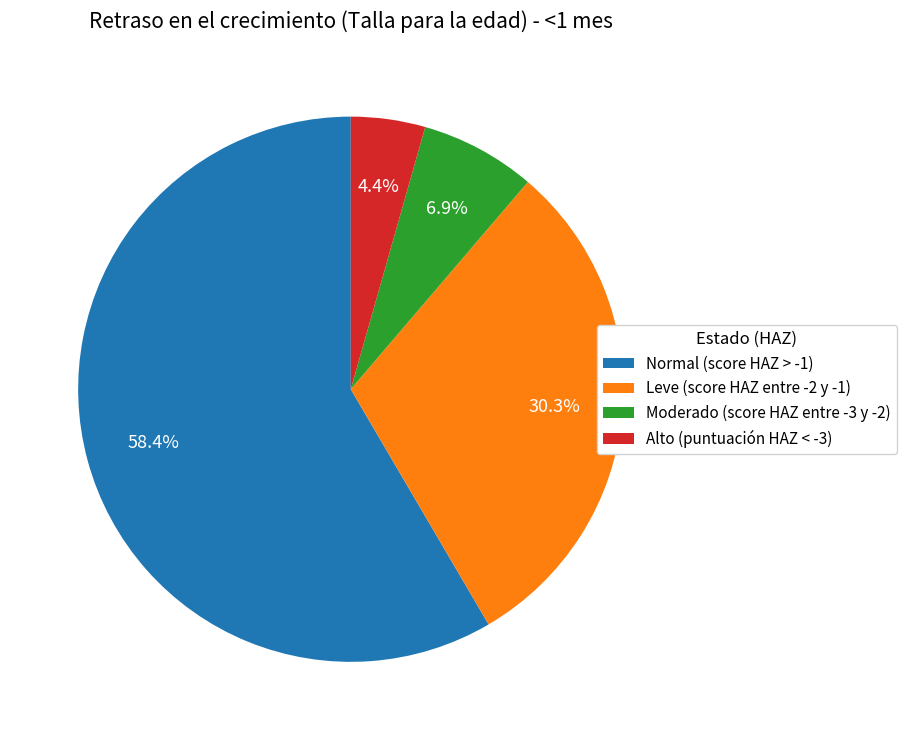

Do Normal (score HAZ > -1) and Alto (puntuación HAZ < -3) together represent more than half of the pie?

Yes